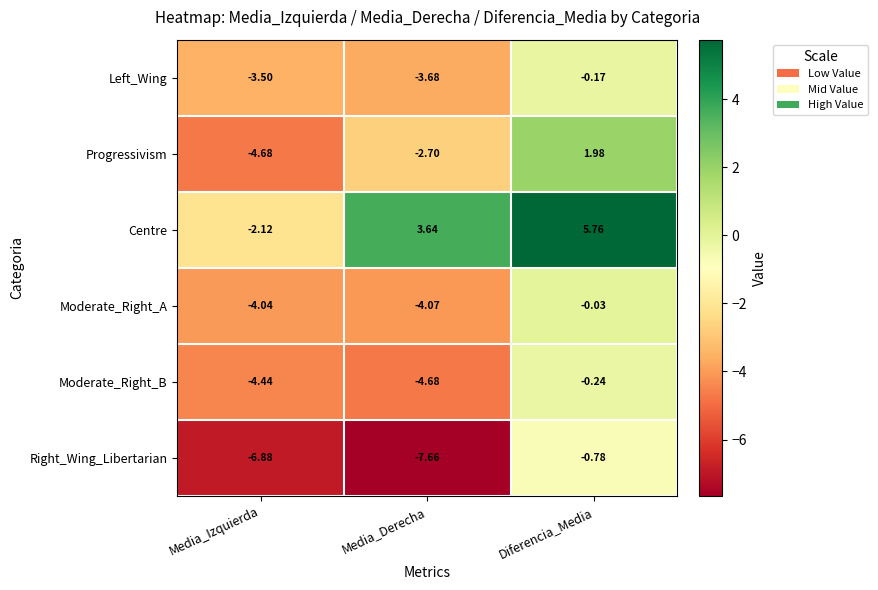

At which label does Right_Wing_Libertarian reach its peak?

Diferencia_Media